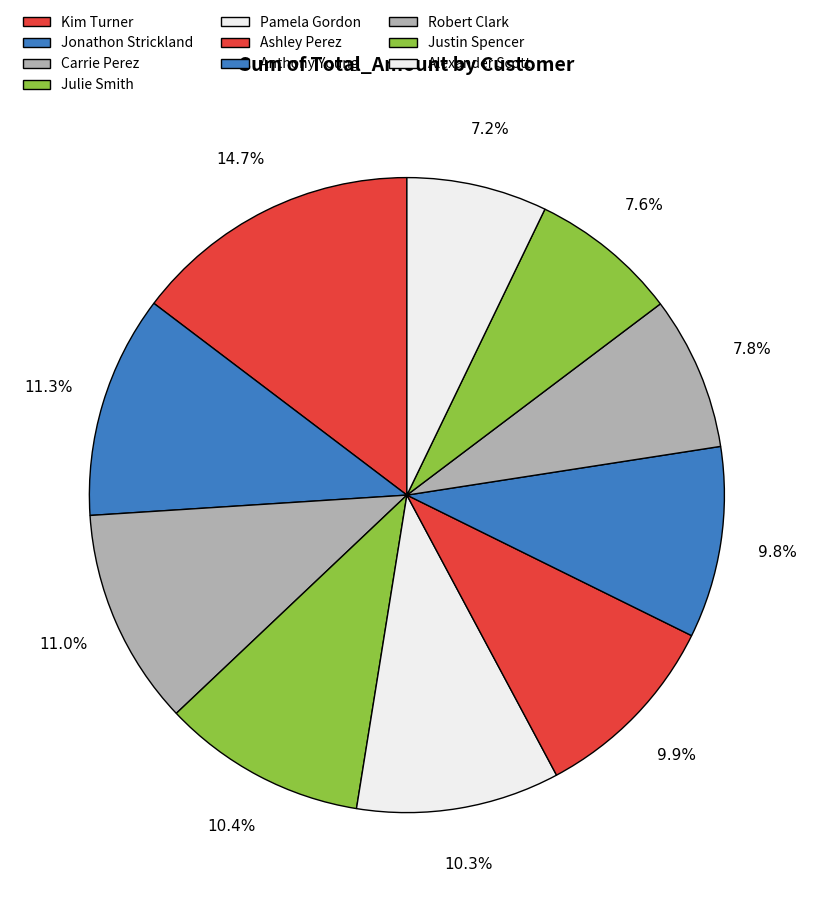

The Alexander Scott slice represents 19% of the pie. True or false?

False